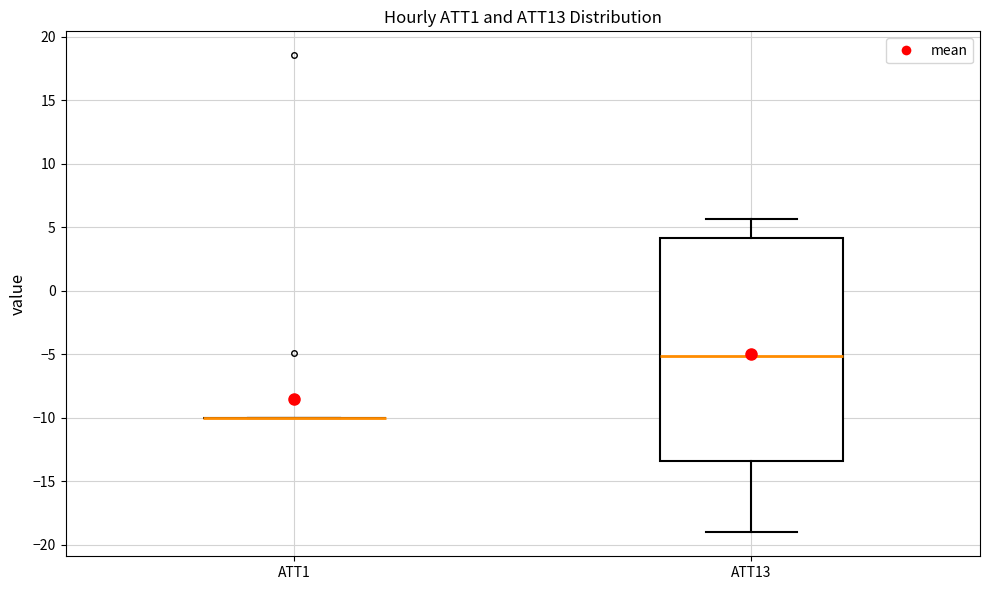

Reading left to right, transcribe this box plot: for each box, give where its median line is, the range the box spans, and where its two whiskers end, as read against the y-axis. The values are not printed on the chart, so give them approximately, as read against the axis.

ATT1: box collapsed to a line at -10.0, whiskers -10.0 to -10.0
ATT13: median -5.0, box -13.5 to 4.0, whiskers -19.0 to 5.5